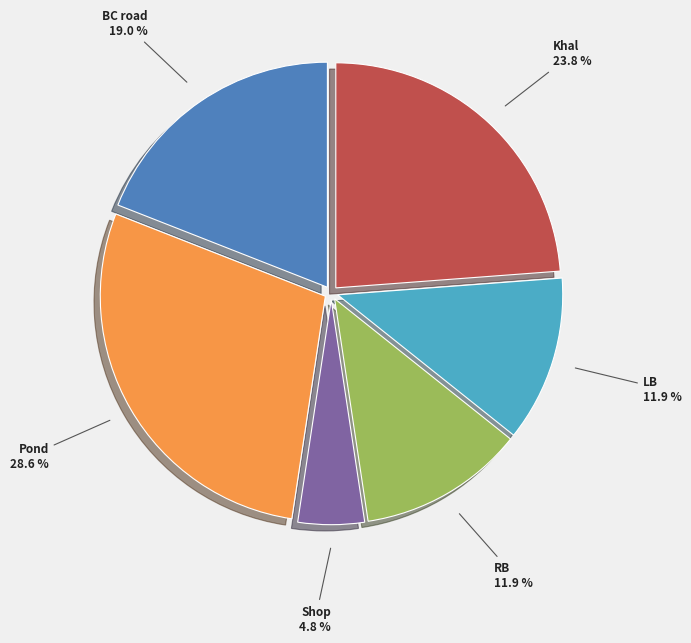

True or false: Pond accounts for 29% of the total.

True